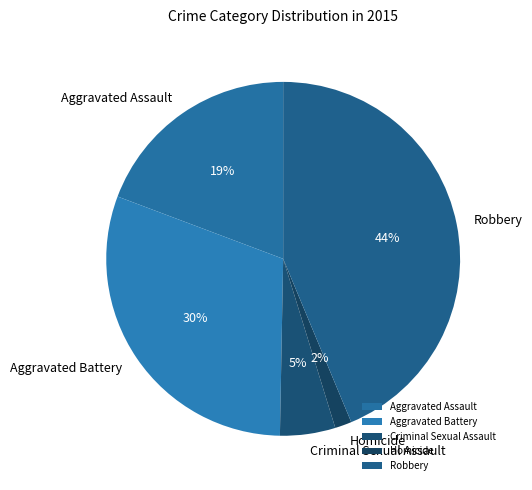

Approximately how many times larger is the value at Aggravated Battery compared to Criminal Sexual Assault?

6.0